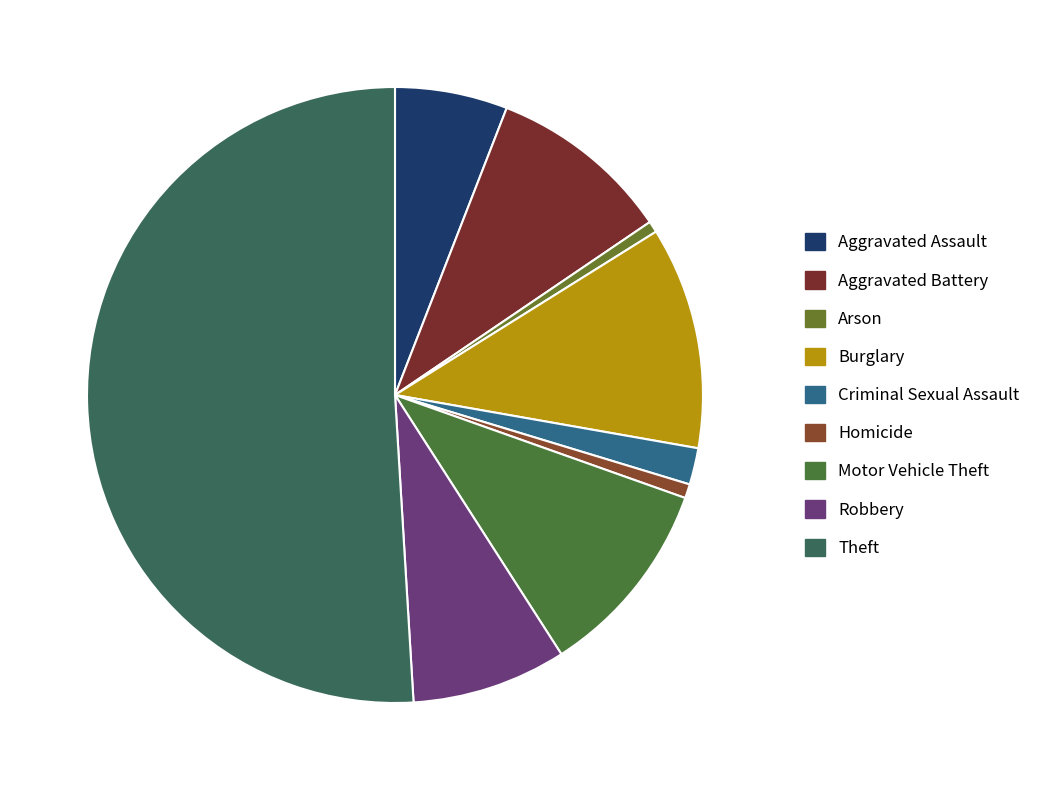

True or false: Motor Vehicle Theft accounts for 24% of the total.

False